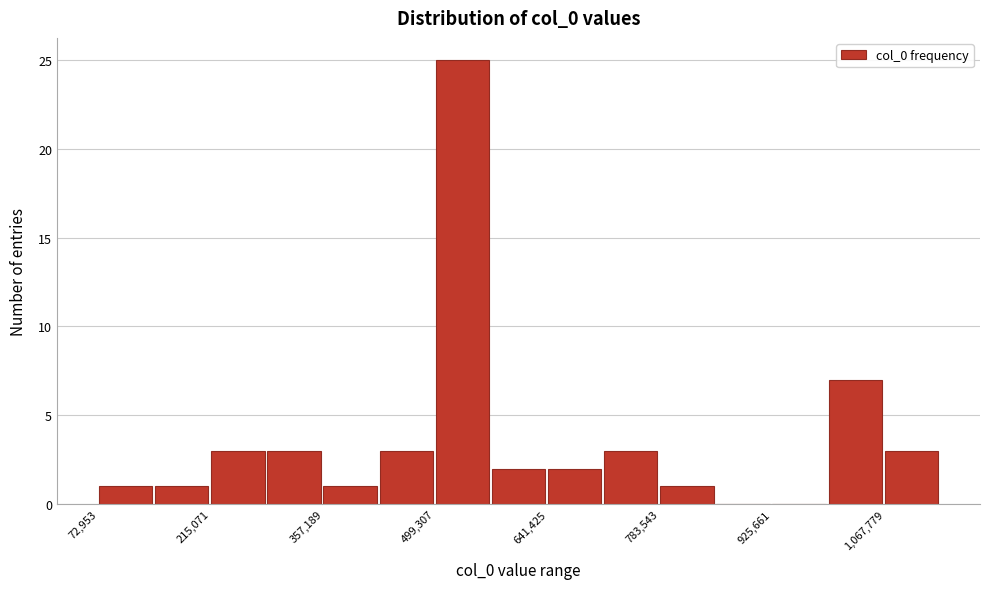

Around what value on the x-axis is the tallest bar? Give the approximate position of its centre, as read against the axis.

540000